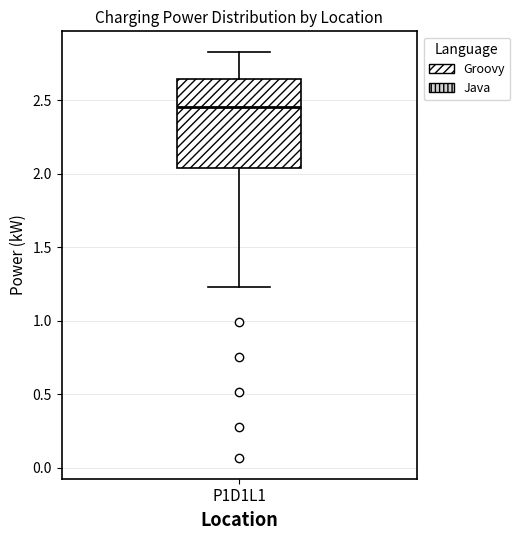

Read this box plot against the y-axis: the position of the median line, the range covered by the box, and the ends of both whiskers. The values are not printed on the chart, so give them approximately, as read against the axis.

median 2.45, box 2.05 to 2.65, whiskers 1.25 to 2.85